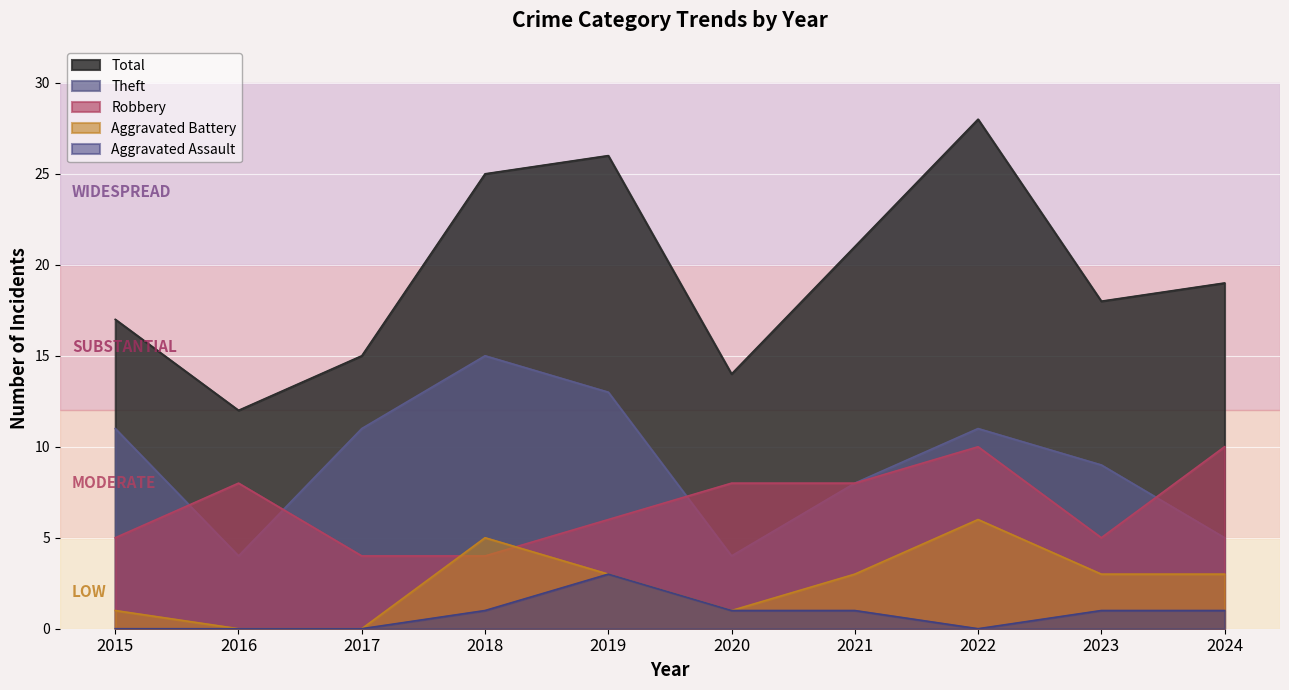

True or false: Theft has a value of 21 at 2018.

False